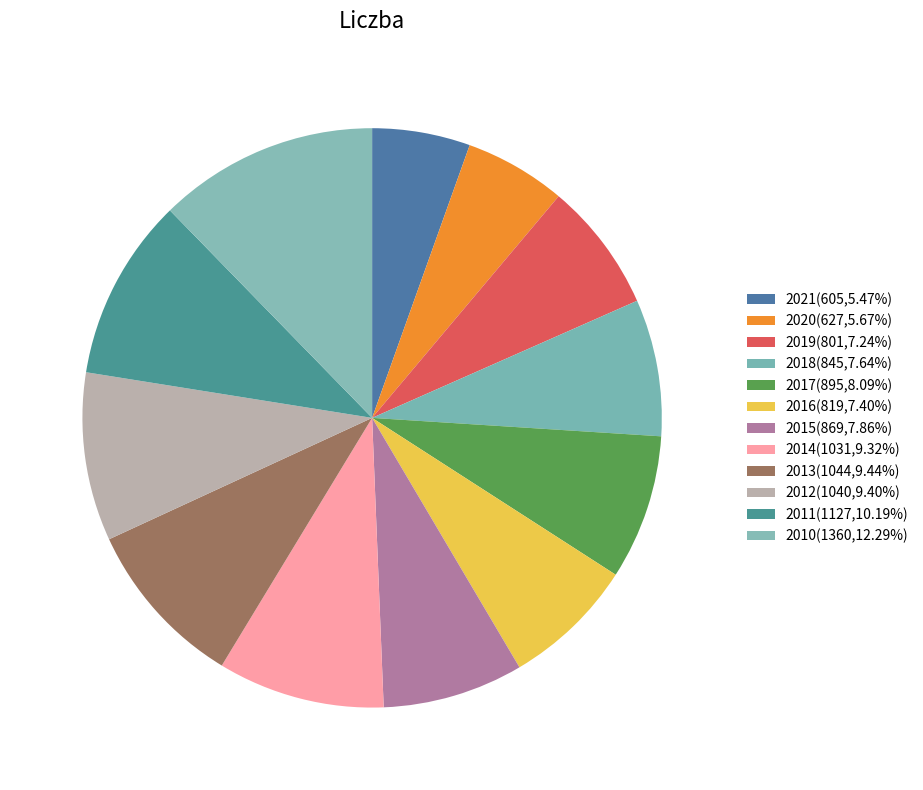

How many slices are in this pie chart?

12